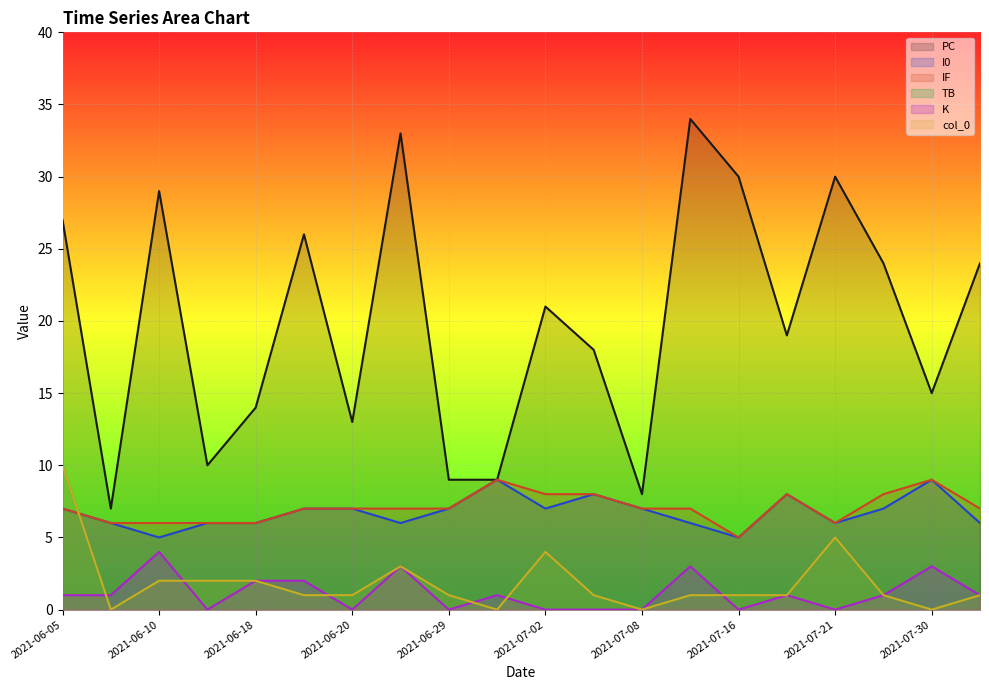

Reading left to right, extract all data points from this chart.

PC: 2021-06-05=27	2021-06-08=7	2021-06-10=29	2021-06-13=10	2021-06-18=14	2021-06-19=26	2021-06-20=13	2021-06-26=33	2021-06-29=9	2021-06-30=9	2021-07-02=21	2021-07-07=18	2021-07-08=8	2021-07-10=34	2021-07-16=30	2021-07-17=19	2021-07-21=30	2021-07-24=24	2021-07-30=15	2021-08-02=24
I0: 2021-06-05=7	2021-06-08=6	2021-06-10=5	2021-06-13=6	2021-06-18=6	2021-06-19=7	2021-06-20=7	2021-06-26=6	2021-06-29=7	2021-06-30=9	2021-07-02=7	2021-07-07=8	2021-07-08=7	2021-07-10=6	2021-07-16=5	2021-07-17=8	2021-07-21=6	2021-07-24=7	2021-07-30=9	2021-08-02=6
IF: 2021-06-05=7	2021-06-08=6	2021-06-10=6	2021-06-13=6	2021-06-18=6	2021-06-19=7	2021-06-20=7	2021-06-26=7	2021-06-29=7	2021-06-30=9	2021-07-02=8	2021-07-07=8	2021-07-08=7	2021-07-10=7	2021-07-16=5	2021-07-17=8	2021-07-21=6	2021-07-24=8	2021-07-30=9	2021-08-02=7
TB: 2021-06-05=10	2021-06-08=0	2021-06-10=2	2021-06-13=2	2021-06-18=2	2021-06-19=1	2021-06-20=1	2021-06-26=3	2021-06-29=1	2021-06-30=0	2021-07-02=4	2021-07-07=1	2021-07-08=0	2021-07-10=1	2021-07-16=1	2021-07-17=1	2021-07-21=5	2021-07-24=1	2021-07-30=0	2021-08-02=1
K: 2021-06-05=1	2021-06-08=1	2021-06-10=4	2021-06-13=0	2021-06-18=2	2021-06-19=2	2021-06-20=0	2021-06-26=3	2021-06-29=0	2021-06-30=1	2021-07-02=0	2021-07-07=0	2021-07-08=0	2021-07-10=3	2021-07-16=0	2021-07-17=1	2021-07-21=0	2021-07-24=1	2021-07-30=3	2021-08-02=1
col_0: 2021-06-05=10	2021-06-08=0	2021-06-10=2	2021-06-13=2	2021-06-18=2	2021-06-19=1	2021-06-20=1	2021-06-26=3	2021-06-29=1	2021-06-30=0	2021-07-02=4	2021-07-07=1	2021-07-08=0	2021-07-10=1	2021-07-16=1	2021-07-17=1	2021-07-21=5	2021-07-24=1	2021-07-30=0	2021-08-02=1